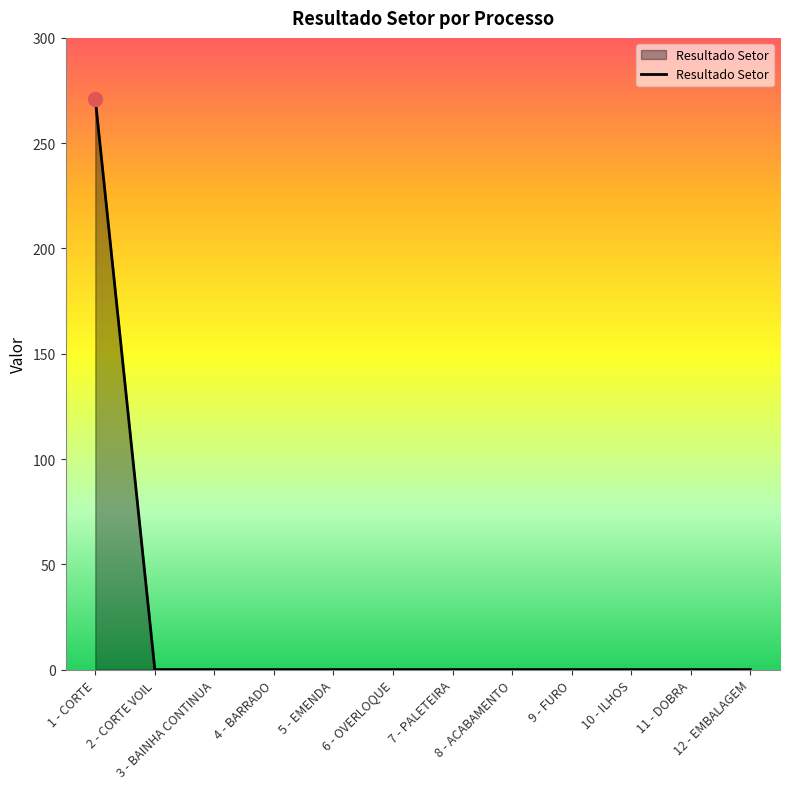

What is the greatest value displayed?

270.9